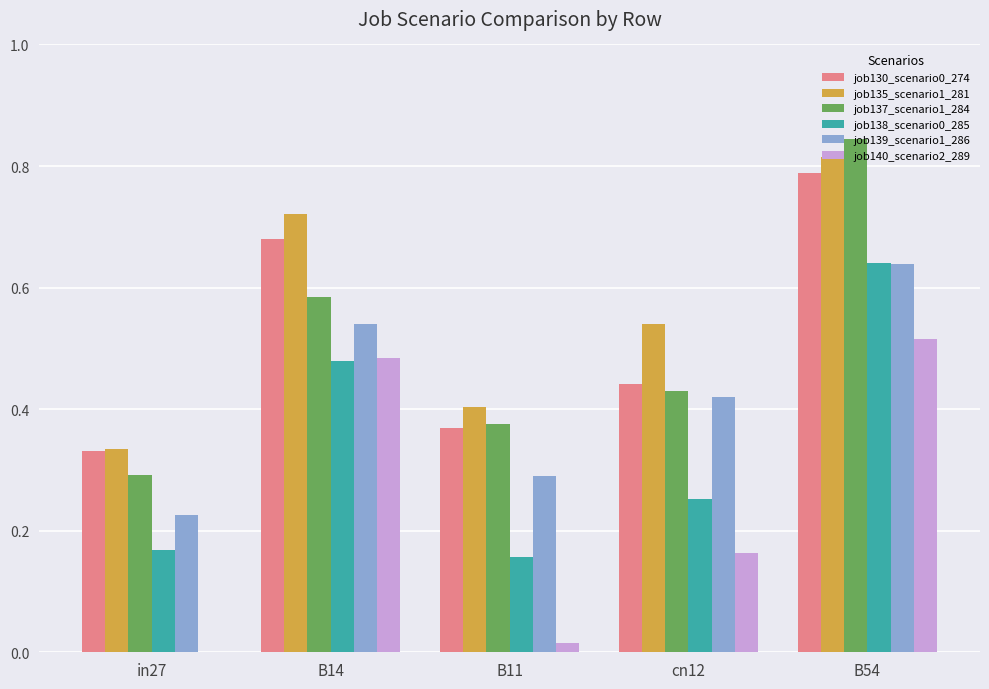

The job135_scenario1_281 series shows 0.1 at B11. True or false?

False